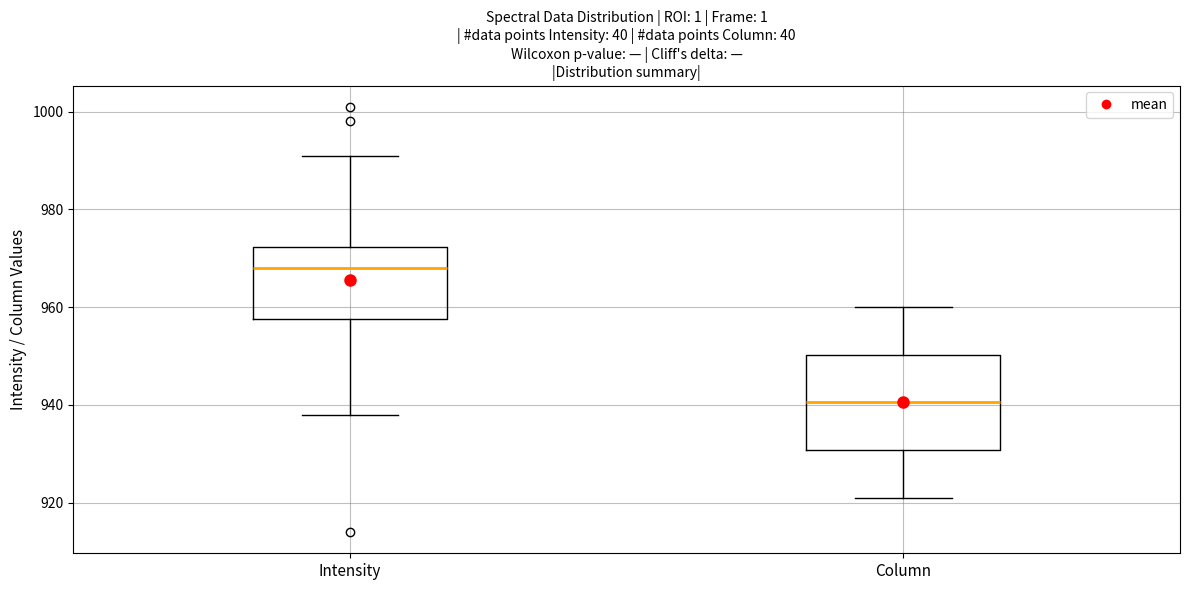

Which box's median line is the lowest?

Column